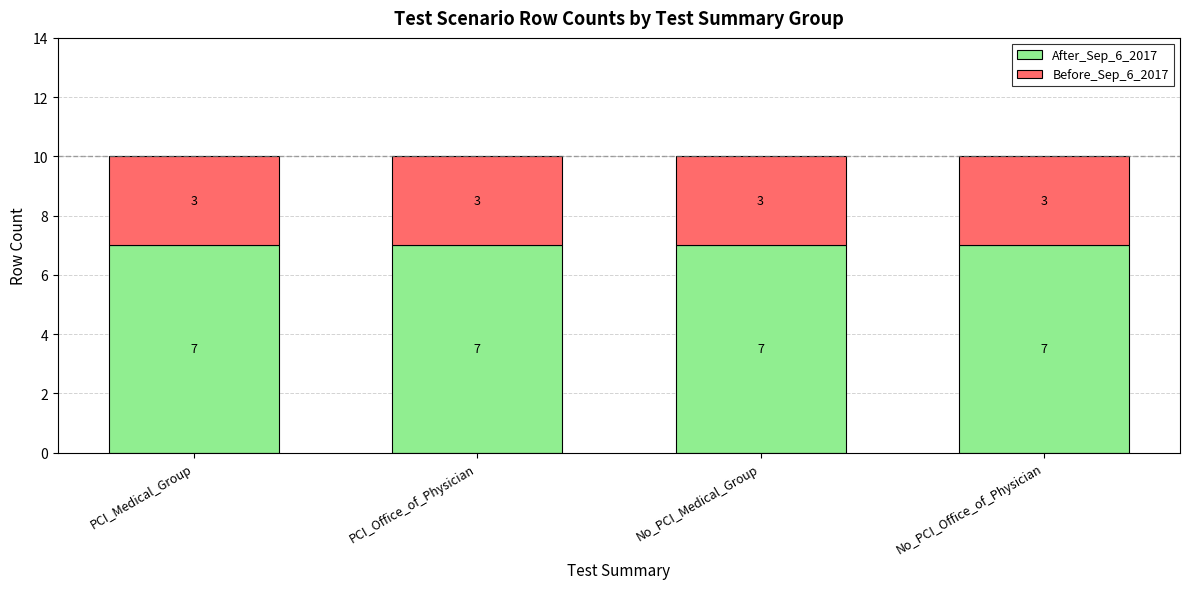

The After_Sep_6_2017 series shows 7 at No_PCI_Medical_Group. True or false?

True